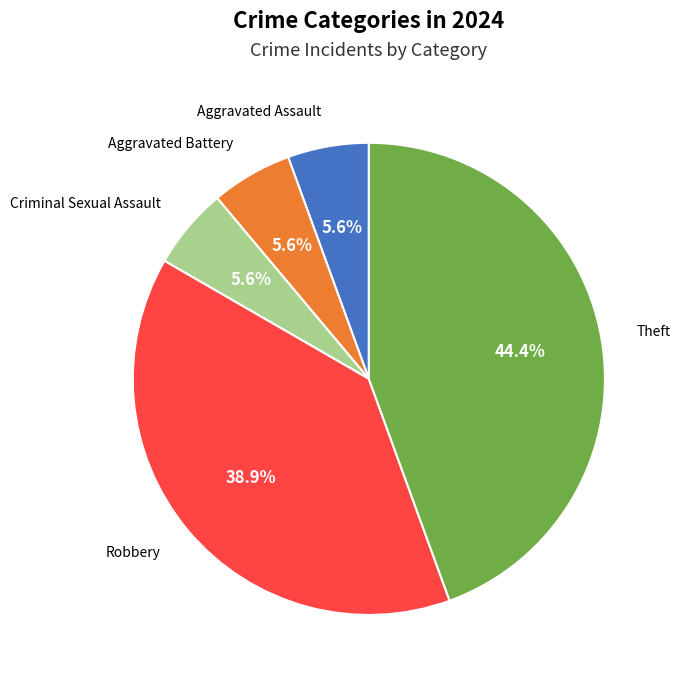

To the nearest percent, what is the difference between the largest and smallest slice percentages?

39%